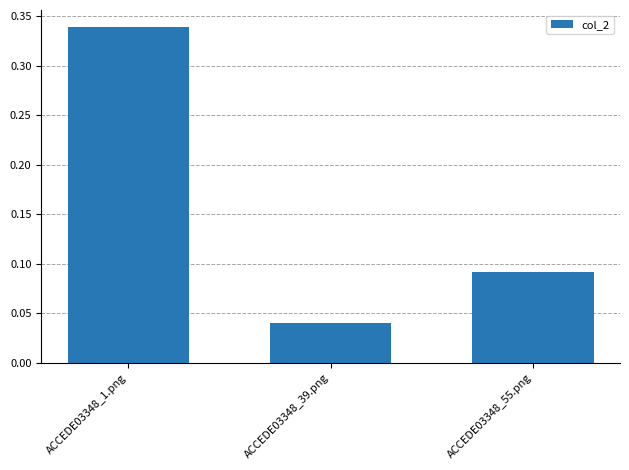

Rank the categories by value from lowest to highest.

ACCEDE03348_39.png, ACCEDE03348_55.png, ACCEDE03348_1.png